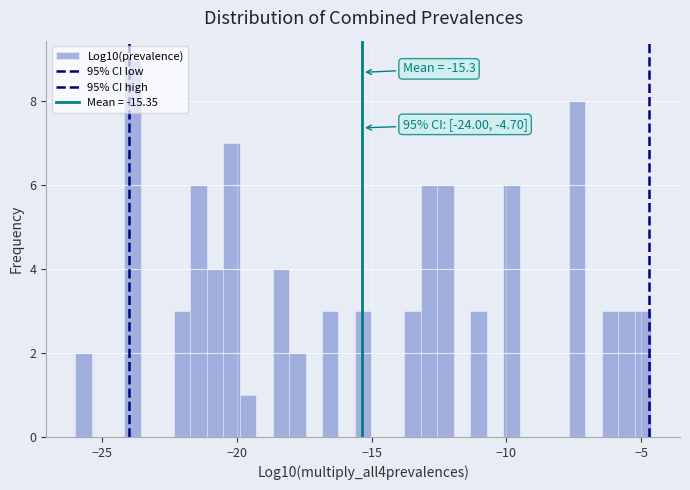

Read against the x-axis, roughly where is the centre of the tallest bar?

-24.0